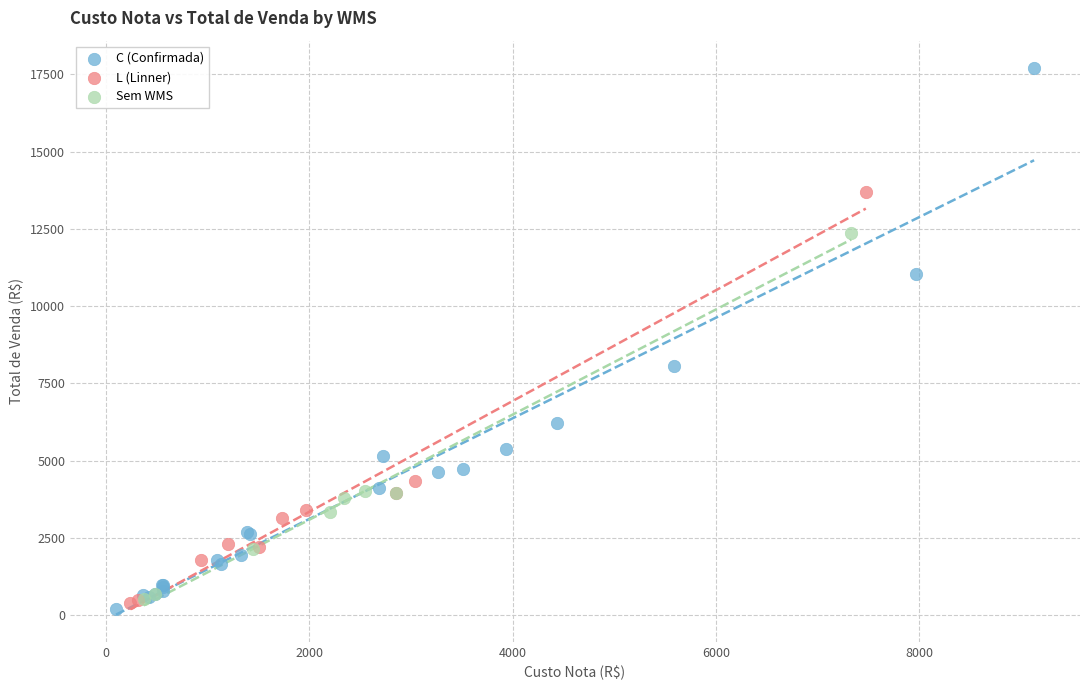

Which series reaches the maximum Y coordinate?

C (Confirmada)